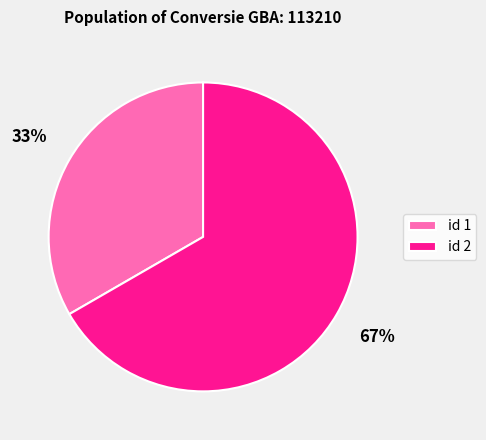

Which category has the biggest portion of the pie?

id 2